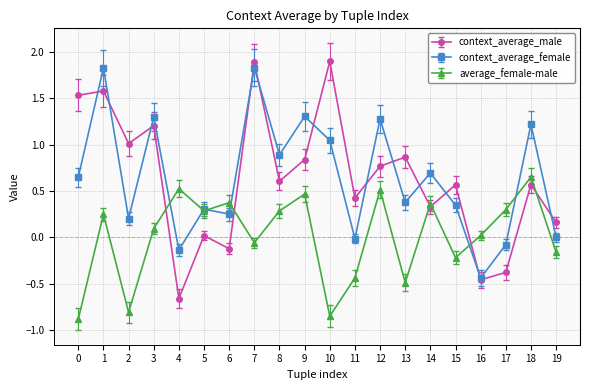

What is the sum of the context_average_female values at 9 and 1?

3.1